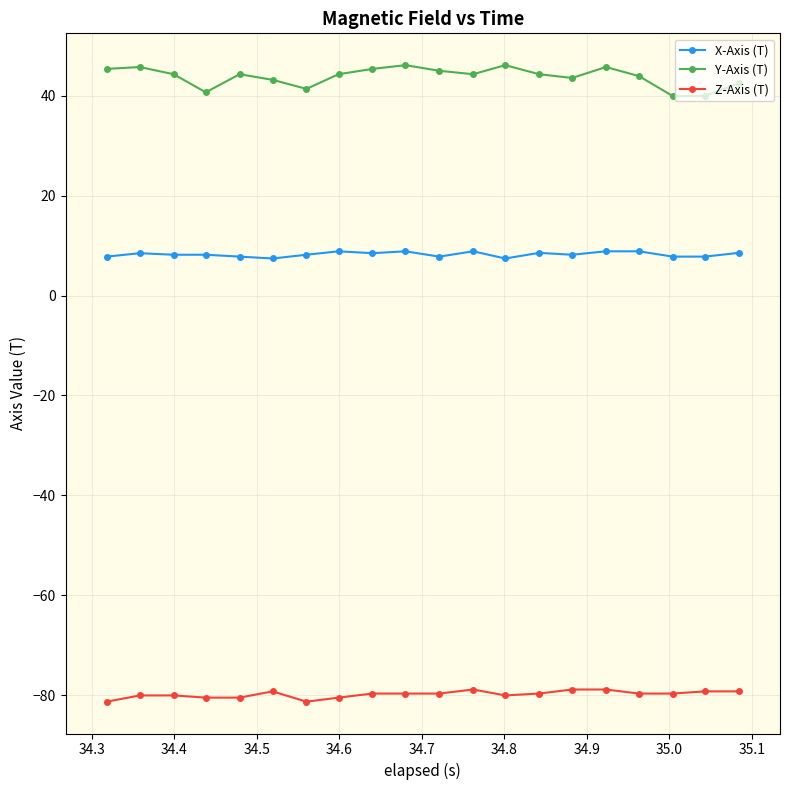

Rank the series by their average value, from lowest to highest.

Z-Axis (T), X-Axis (T), Y-Axis (T)